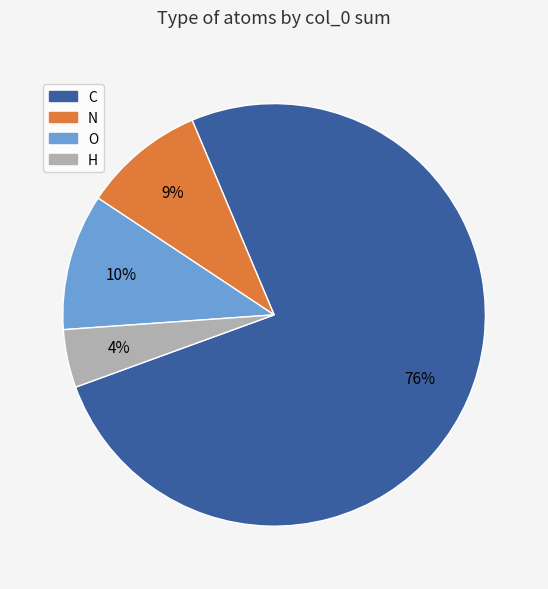

To the nearest percent, what portion does O represent?

10%